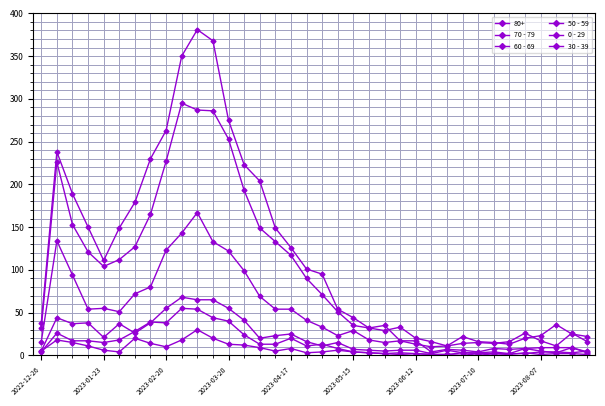

How many data points in 60 - 69 are less than 33?

18